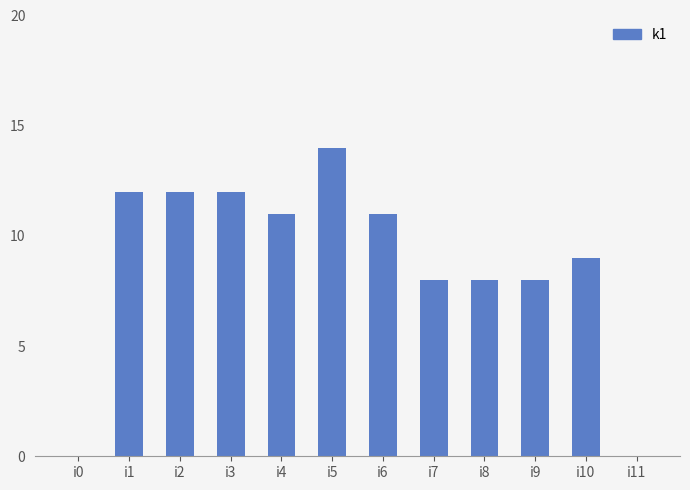

Read the value at i5, to the nearest 10.

10